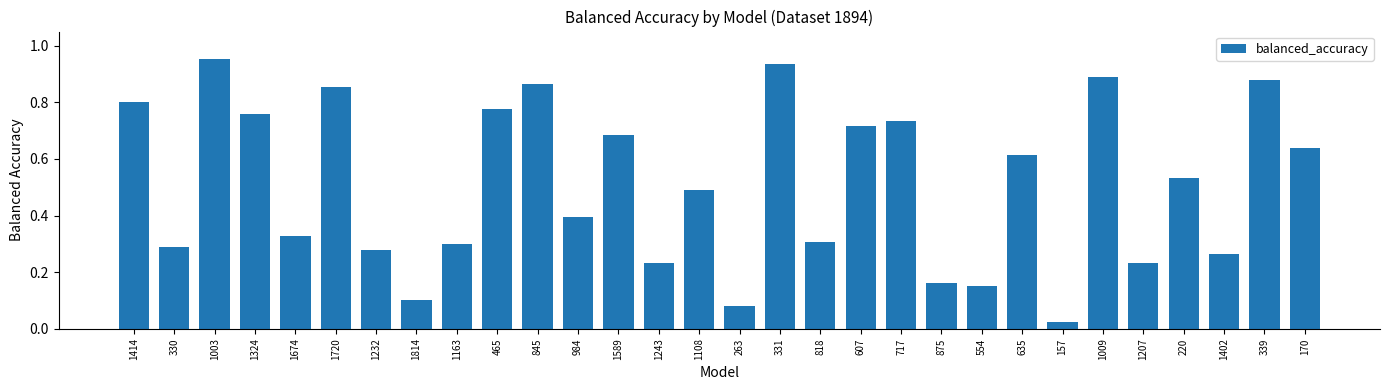

What is the sum of all values?

15.3